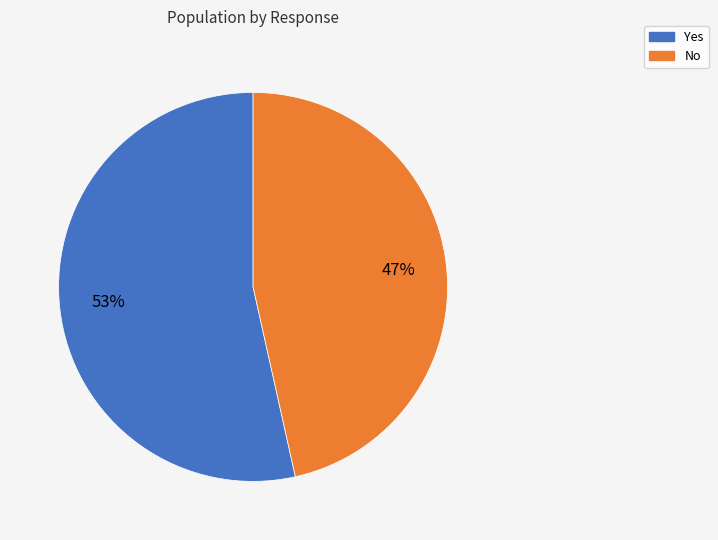

Do No and Yes together represent more than half of the pie?

Yes